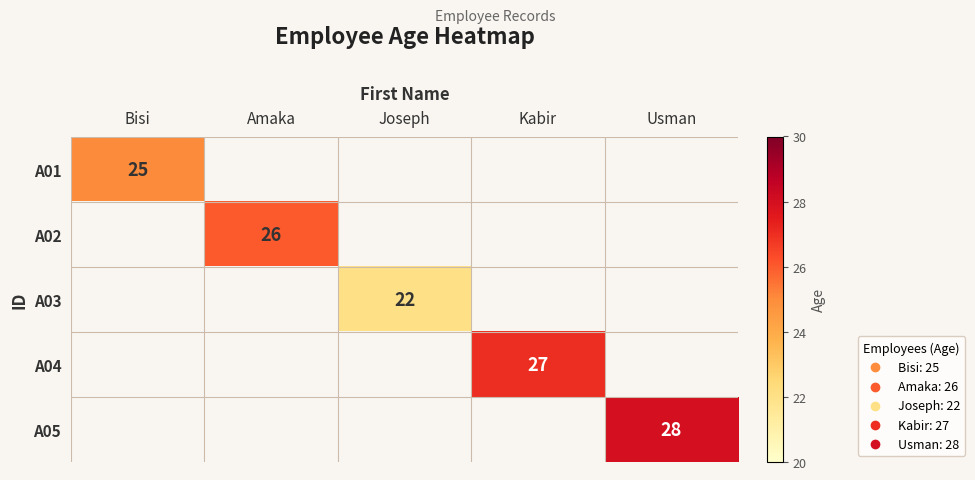

Is the value of A04 at Kabir greater than the value of A05 at Usman?

No